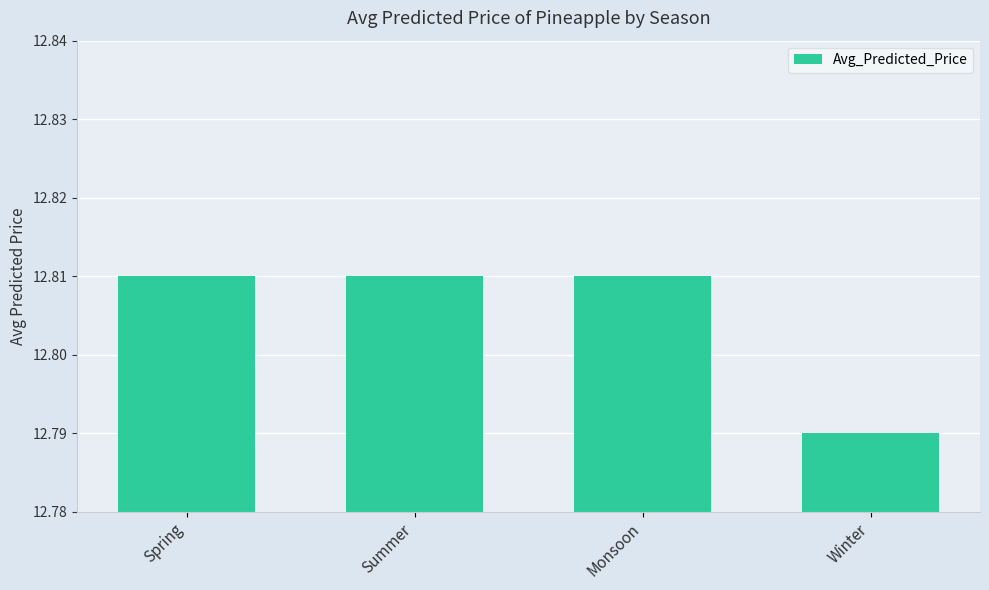

What position from the left is Spring?

1